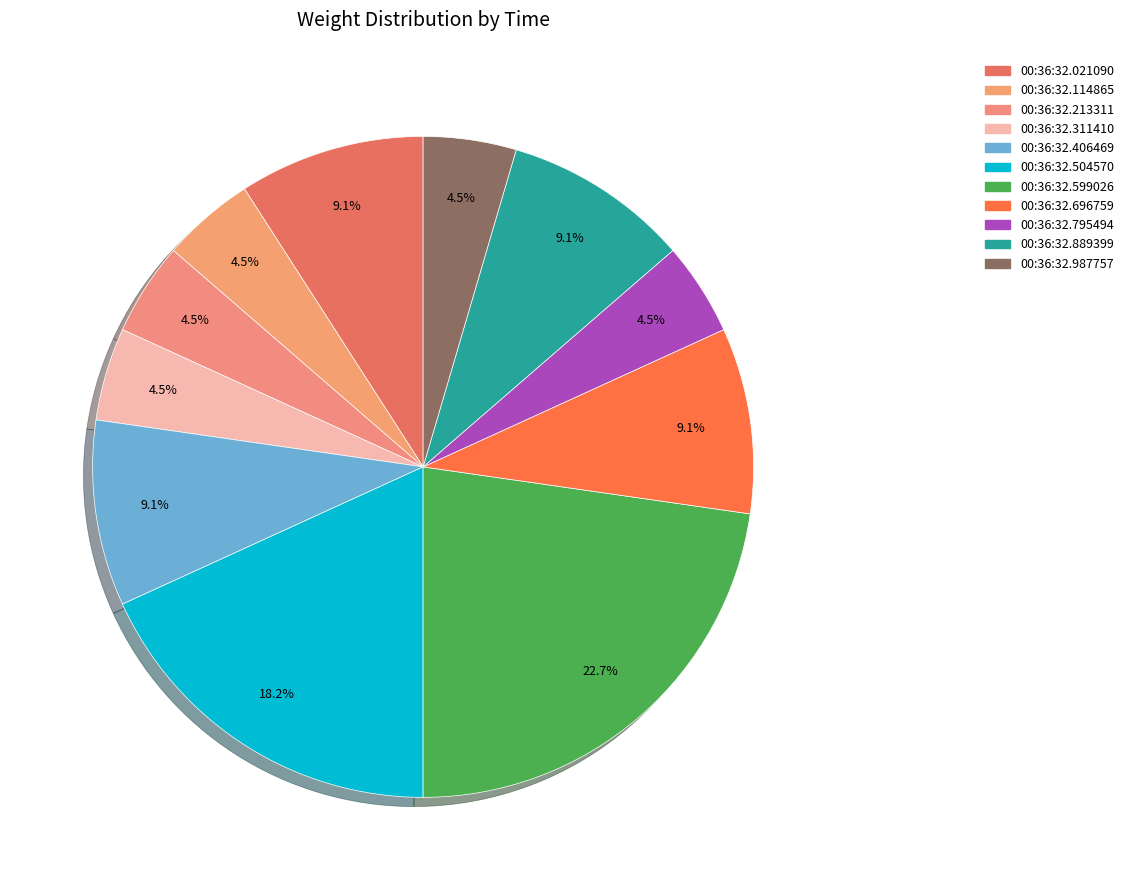

Which slice is the smallest?

00:36:32.114865